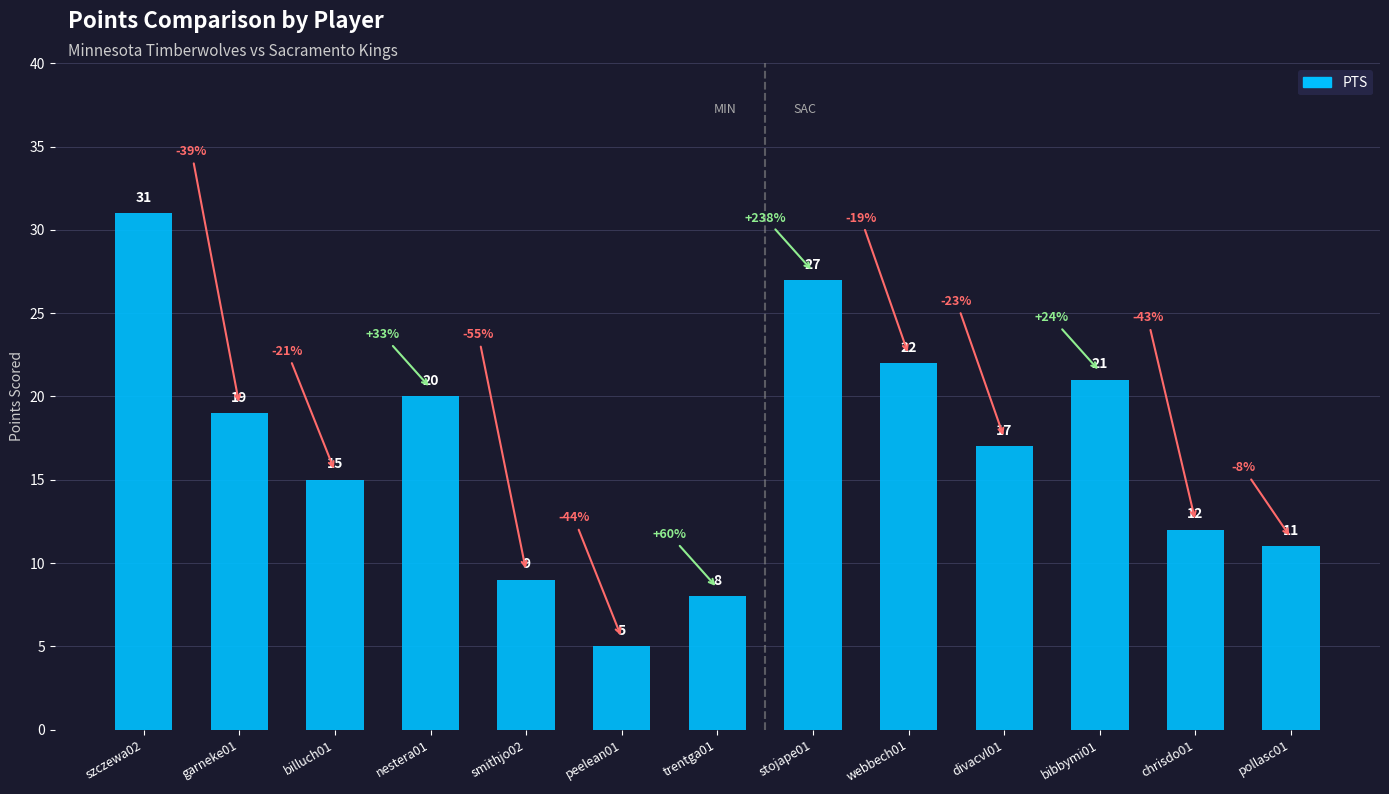

At which label does the data first exceed 17?

szczewa02